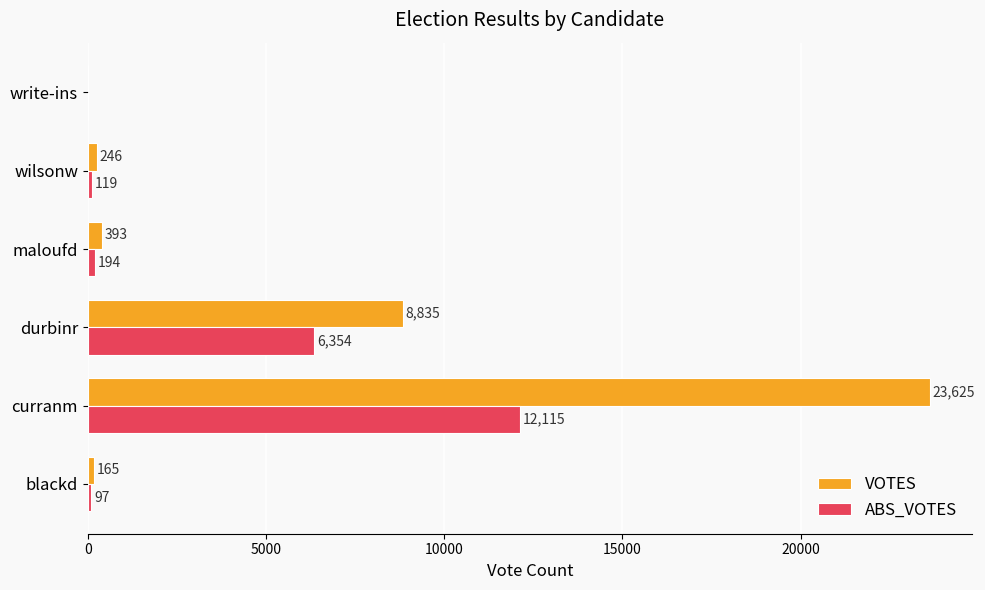

The value of VOTES at durbinr is 4284. True or false?

False